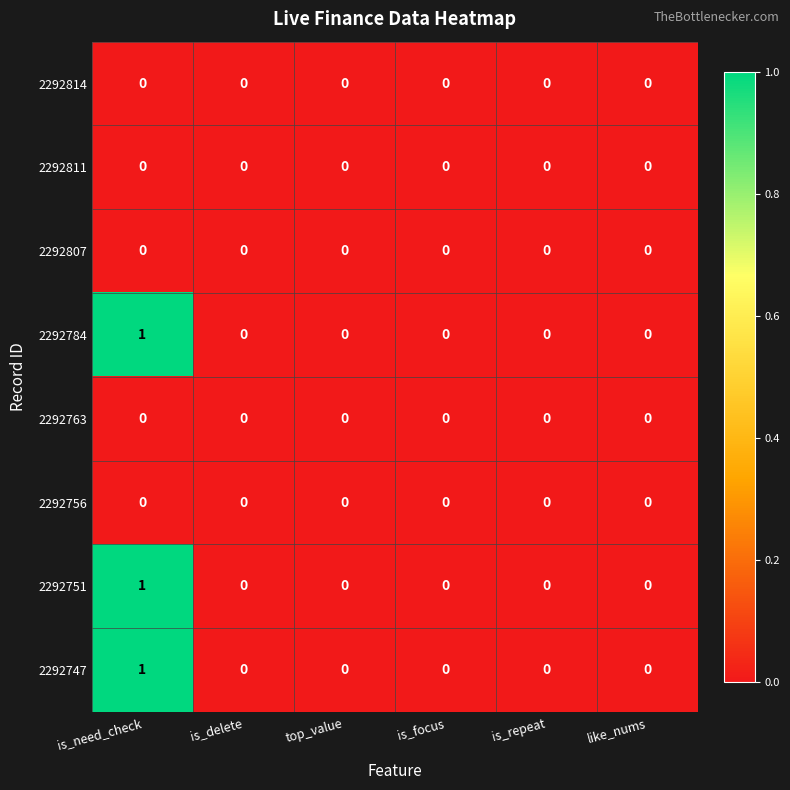

At which category does the chart reach its peak across all series?

is_need_check